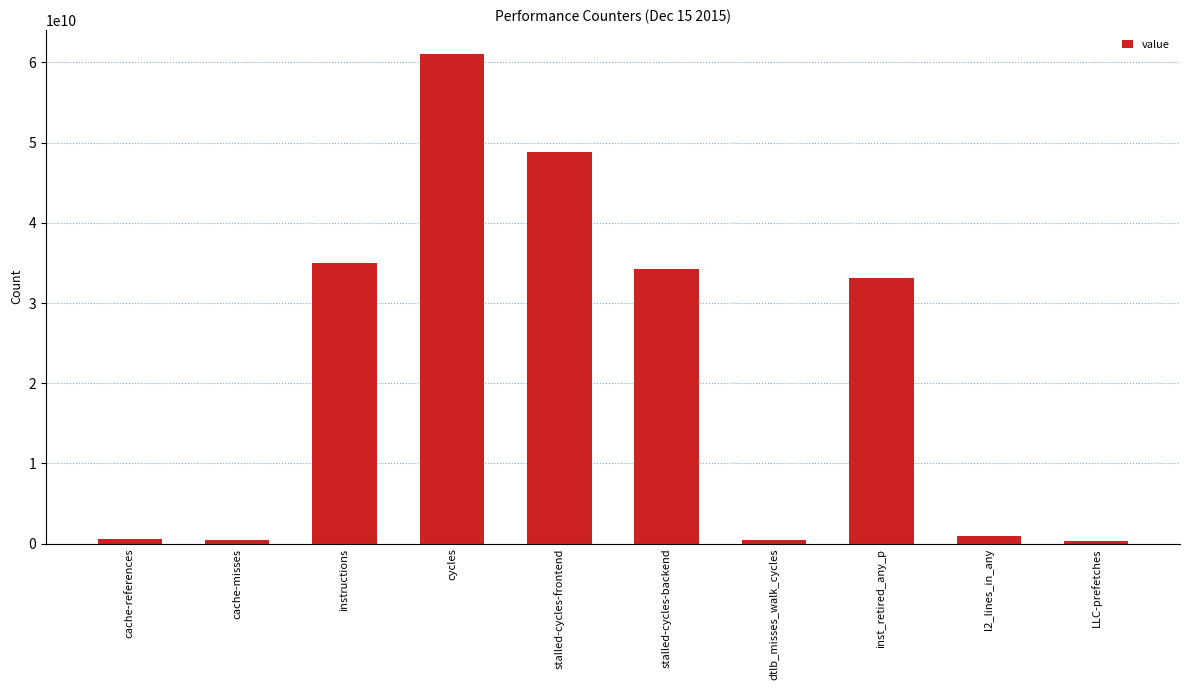

The value at l2_lines_in_any is 903728766. True or false?

True